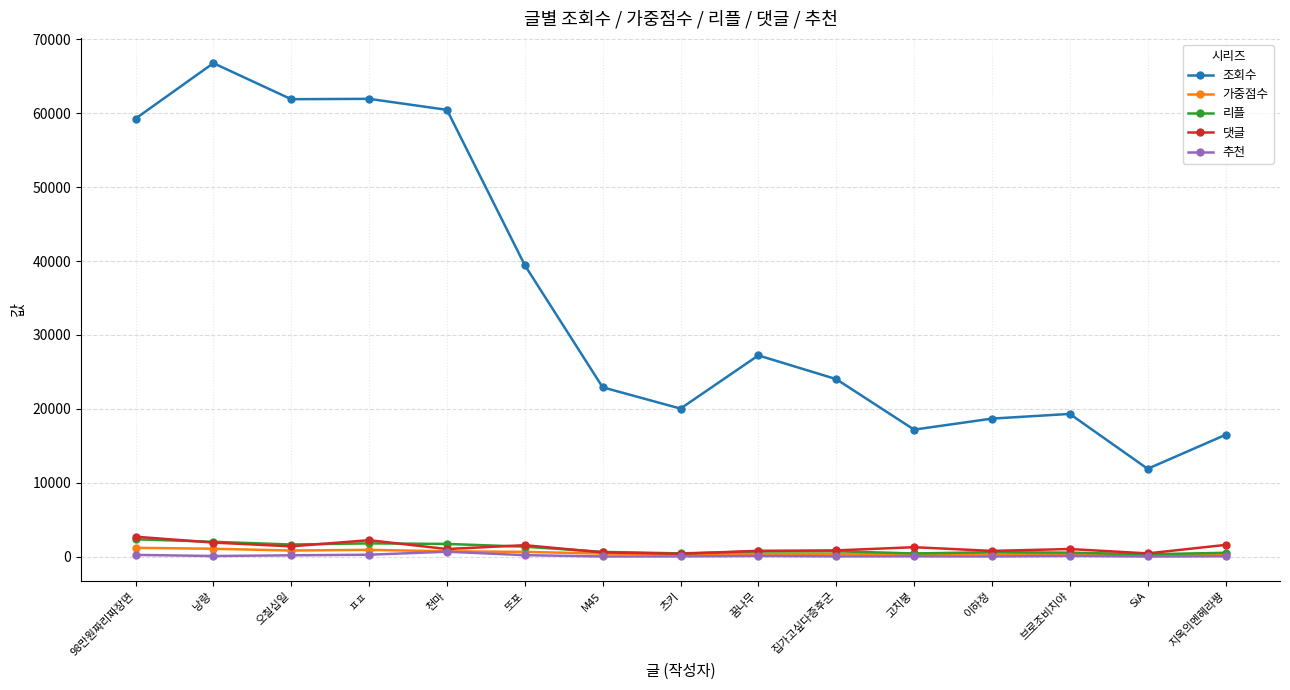

What is the average value of the 리플 series?

1044.3